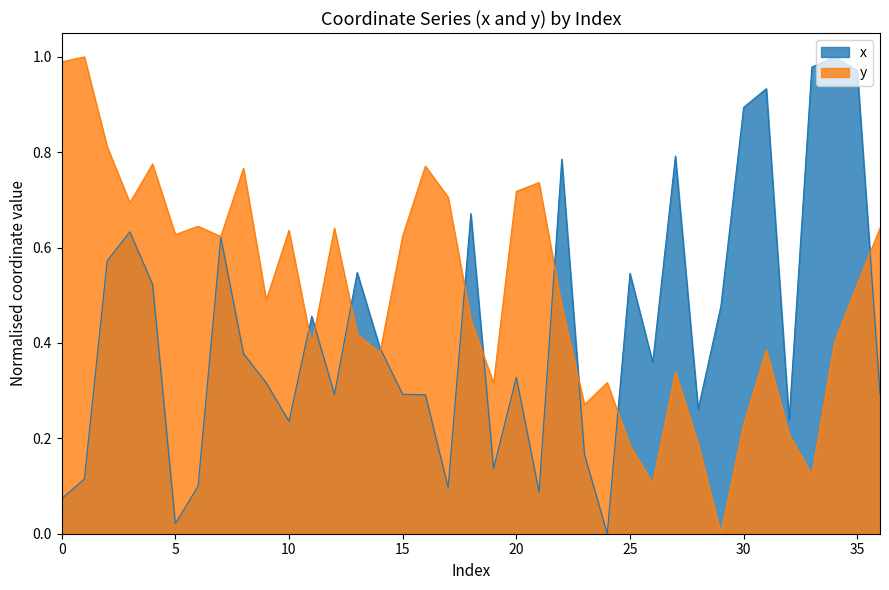

Reading left to right, what are all the values shown in this chart?

x: 0.1	0.1	0.6	0.6	0.5	0.0	0.1	0.6	0.4	0.3	0.2	0.5	0.3	0.5	0.4	0.3	0.3	0.1	0.7	0.1	0.3	0.1	0.8	0.2	0.0	0.5	0.4	0.8	0.3	0.5	0.9	0.9	0.2	1.0	1.0	1.0	0.3
y: 1.0	1.0	0.8	0.7	0.8	0.6	0.6	0.6	0.8	0.5	0.6	0.4	0.6	0.4	0.4	0.6	0.8	0.7	0.4	0.3	0.7	0.7	0.5	0.3	0.3	0.2	0.1	0.3	0.2	0.0	0.2	0.4	0.2	0.1	0.4	0.5	0.6